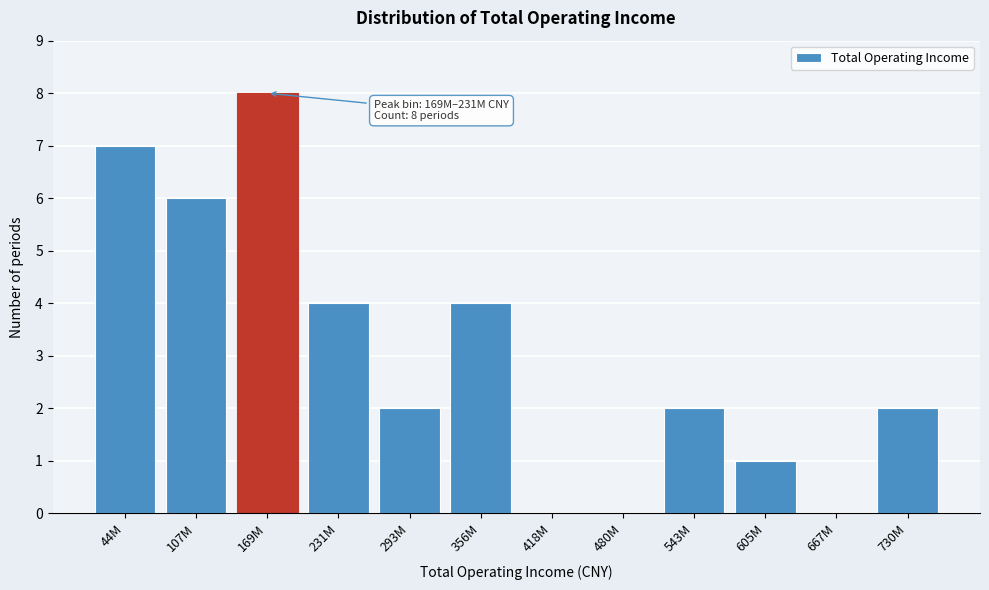

Reading left to right, transcribe all the data shown in this chart.

44M=7	107M=6	169M=8	231M=4	293M=2	356M=4	418M=0	480M=0	543M=2	605M=1	667M=0	730M=2